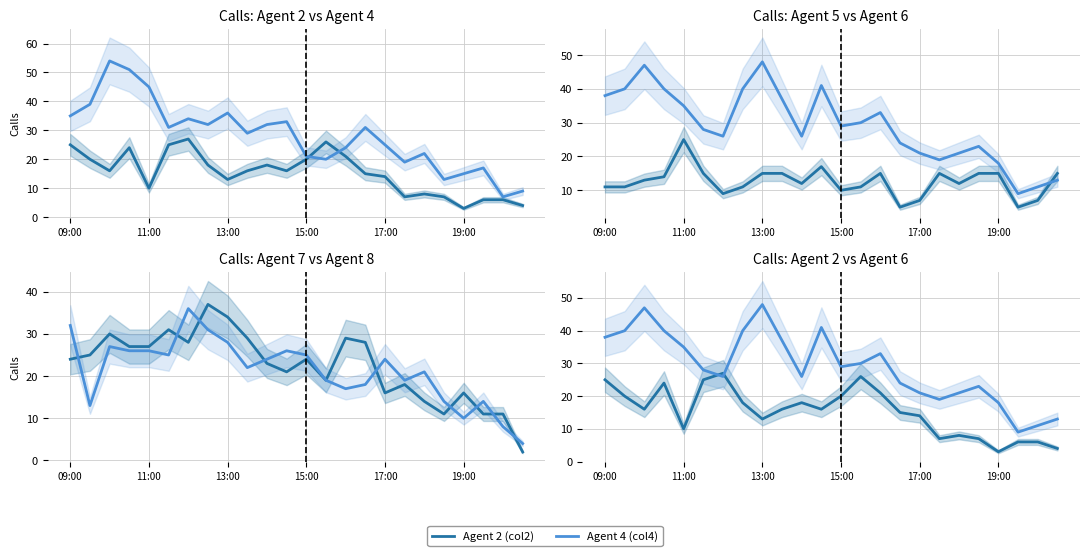

What is the greatest value displayed?

54